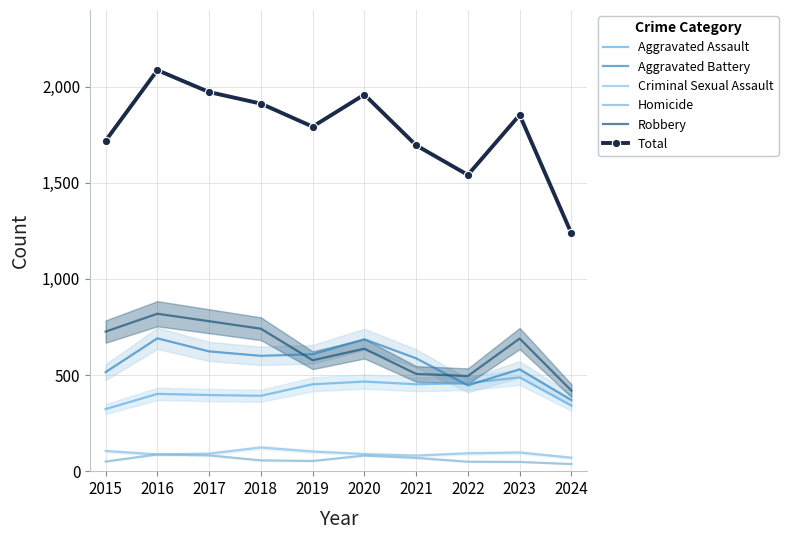

True or false: Criminal Sexual Assault and Homicide cross at least once.

False